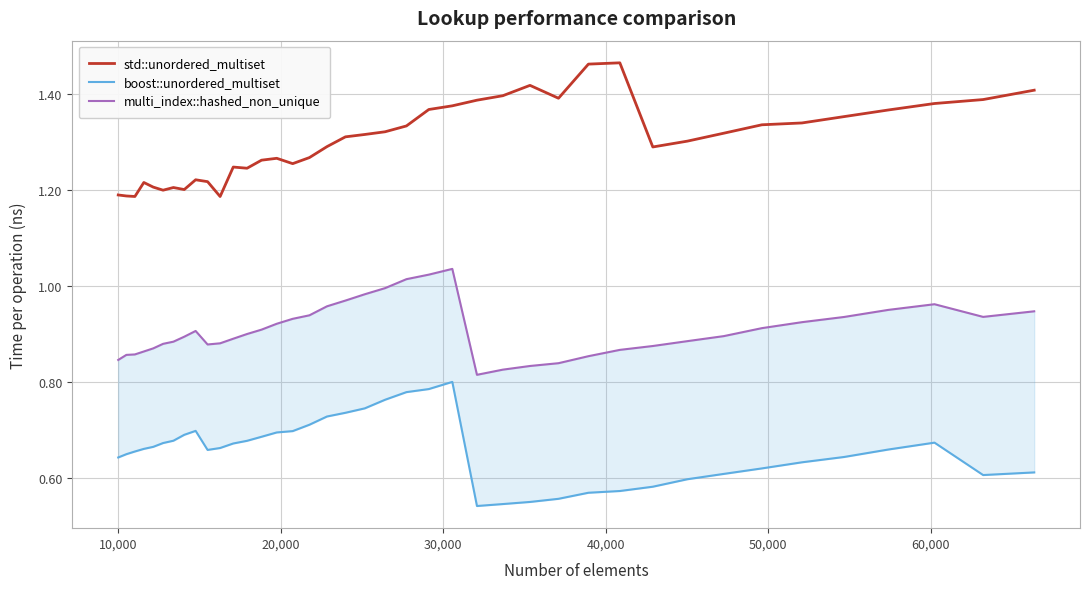

Reading left to right, transcribe all the data shown in this chart.

std::unordered_multiset: 1.2	1.2	1.2	1.2	1.2	1.2	1.2	1.2	1.2	1.2	1.2	1.2	1.2	1.3	1.3	1.3	1.3	1.3	1.3	1.3	1.3	1.3	1.4	1.4	1.4	1.4	1.4	1.4	1.5	1.5	1.3	1.3	1.3	1.3	1.3	1.4	1.4	1.4	1.4	1.4
boost::unordered_multiset: 0.6	0.6	0.7	0.7	0.7	0.7	0.7	0.7	0.7	0.7	0.7	0.7	0.7	0.7	0.7	0.7	0.7	0.7	0.7	0.7	0.8	0.8	0.8	0.8	0.5	0.5	0.5	0.6	0.6	0.6	0.6	0.6	0.6	0.6	0.6	0.6	0.7	0.7	0.6	0.6
multi_index::hashed_non_unique: 0.8	0.9	0.9	0.9	0.9	0.9	0.9	0.9	0.9	0.9	0.9	0.9	0.9	0.9	0.9	0.9	0.9	1.0	1.0	1.0	1.0	1.0	1.0	1.0	0.8	0.8	0.8	0.8	0.9	0.9	0.9	0.9	0.9	0.9	0.9	0.9	0.9	1.0	0.9	0.9